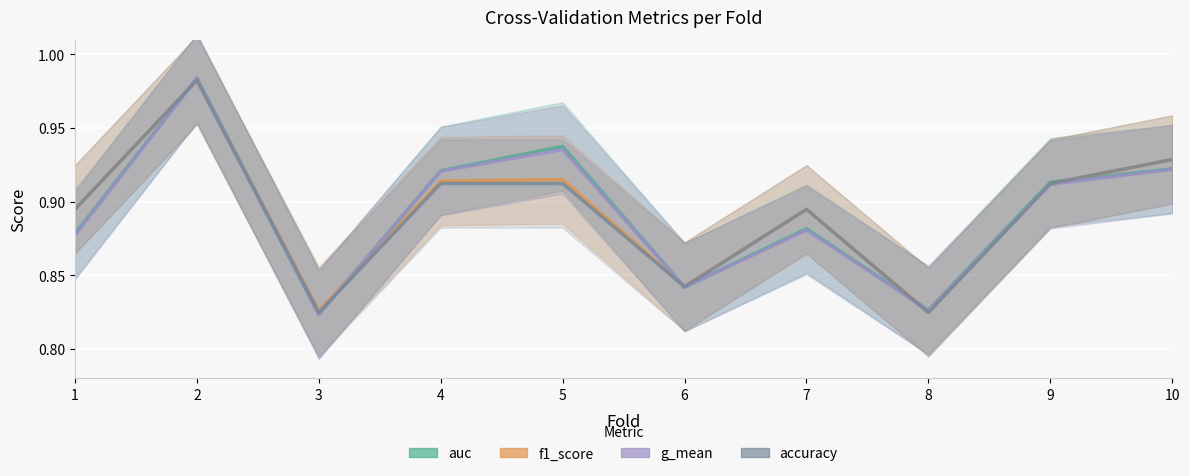

What is the total value across all series at 5?

3.7